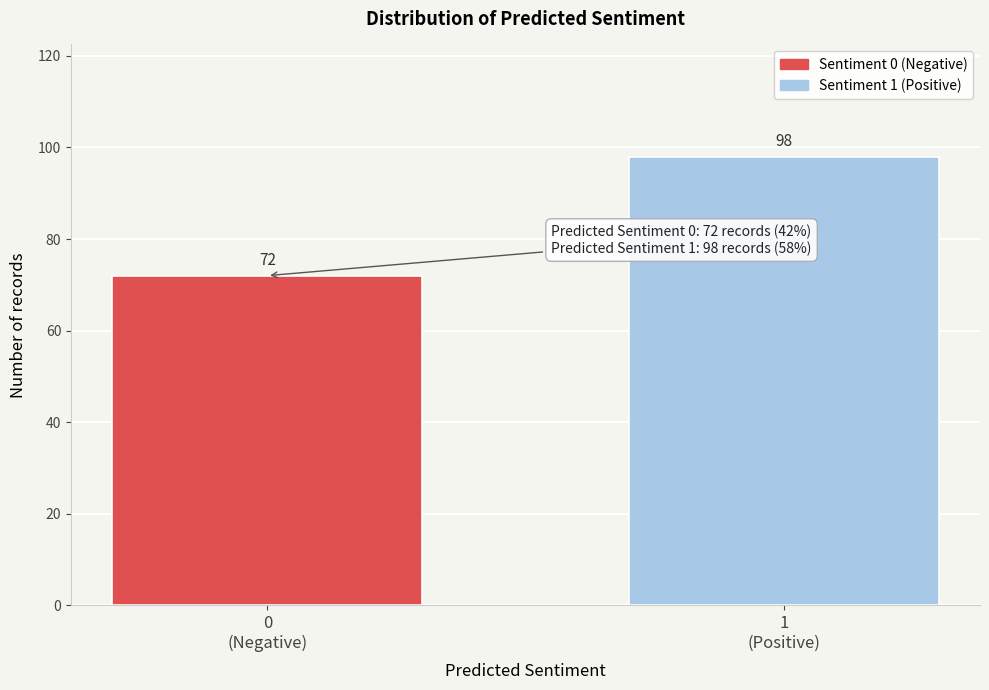

Reading left to right, transcribe all the data shown in this chart.

72	98